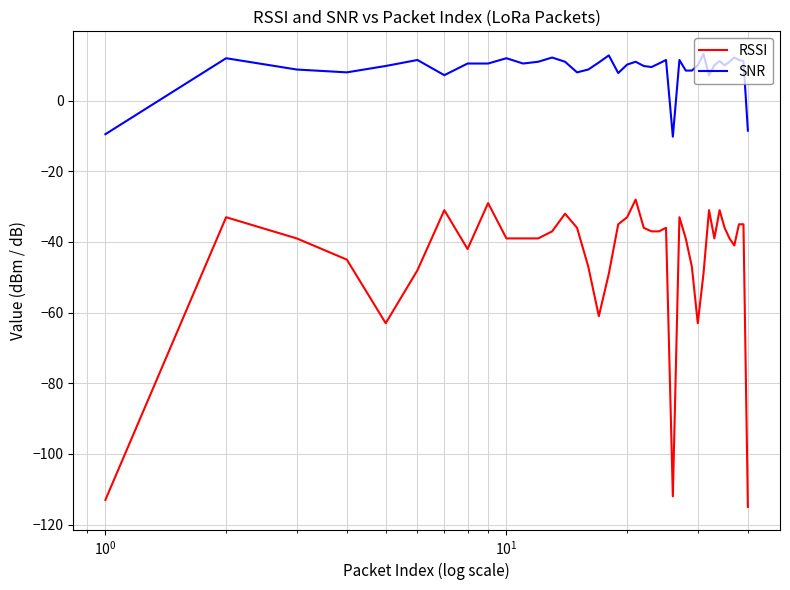

What is the difference between the maximum and minimum values in the RSSI series?

87.0